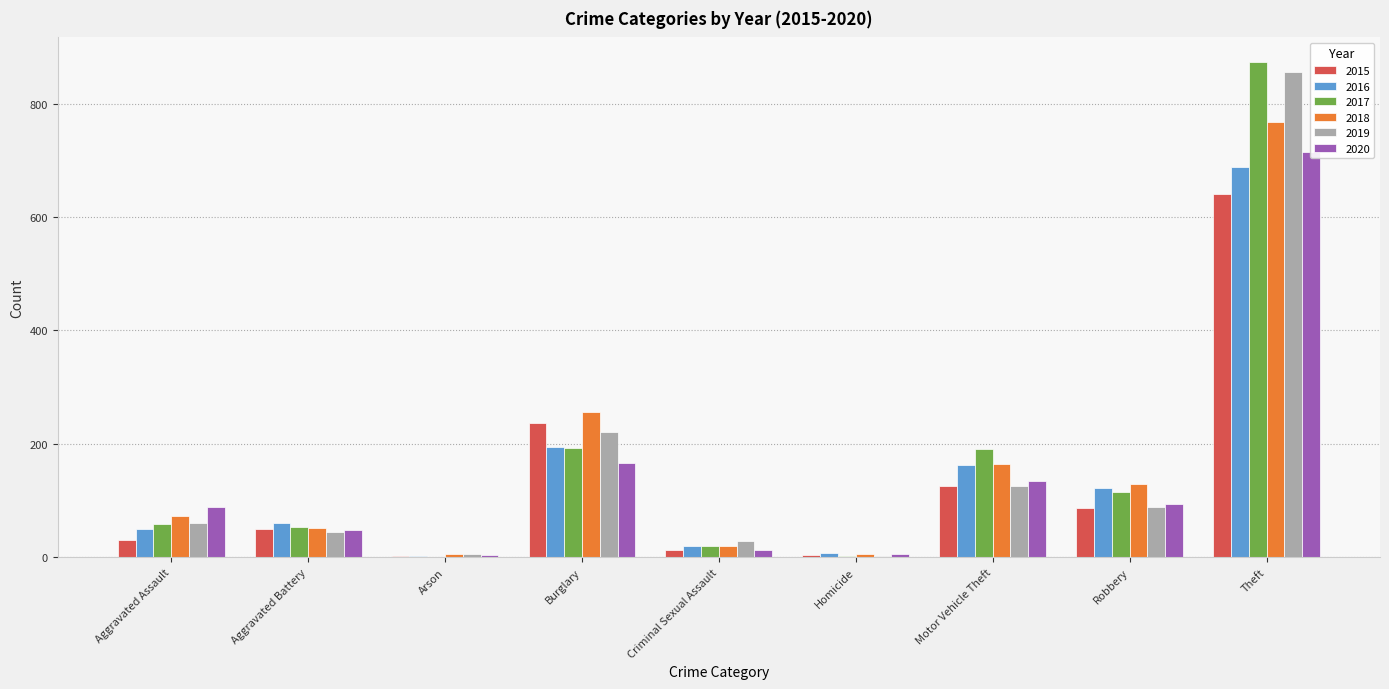

How many groups of bars are there?

9